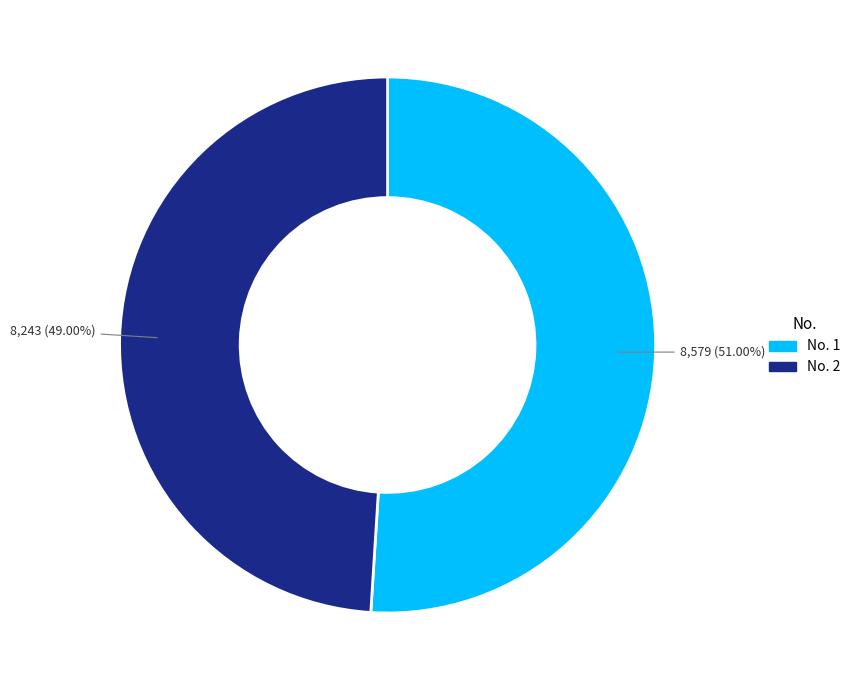

Rank the categories by value from highest to lowest.

No. 1, No. 2